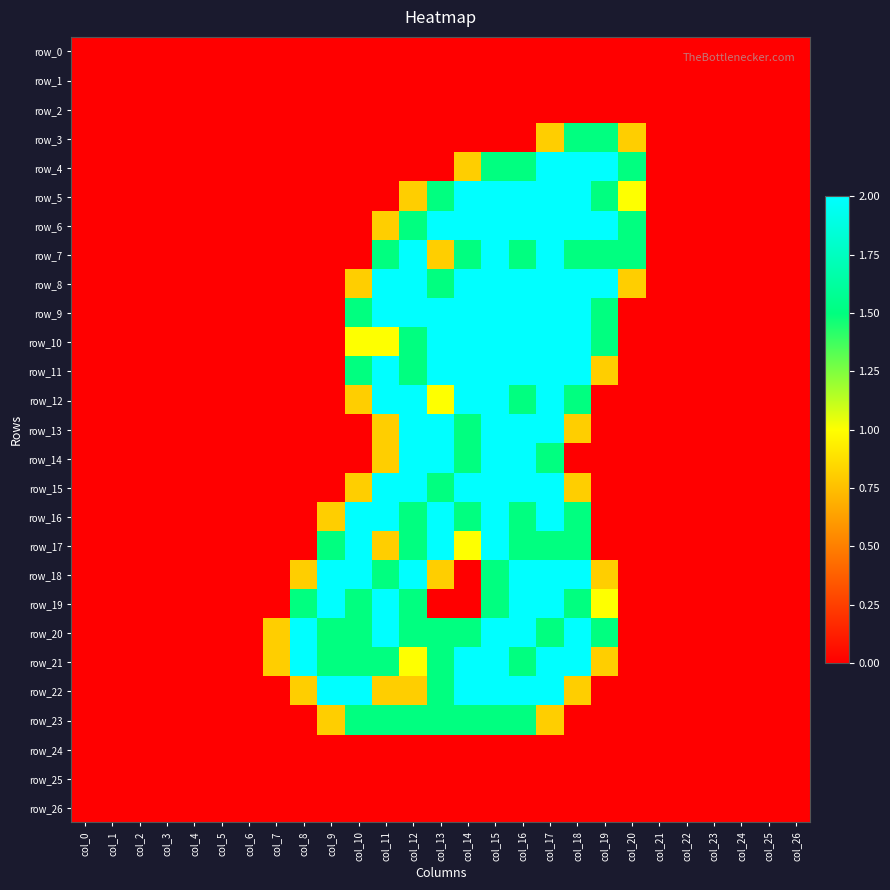

Rank the series by their maximum value, from highest to lowest.

row_4, row_5, row_6, row_7, row_8, row_9, row_10, row_11, row_12, row_13, row_14, row_15, row_16, row_17, row_18, row_19, row_20, row_21, row_22, row_3, row_23, row_0, row_1, row_2, row_24, row_25, row_26